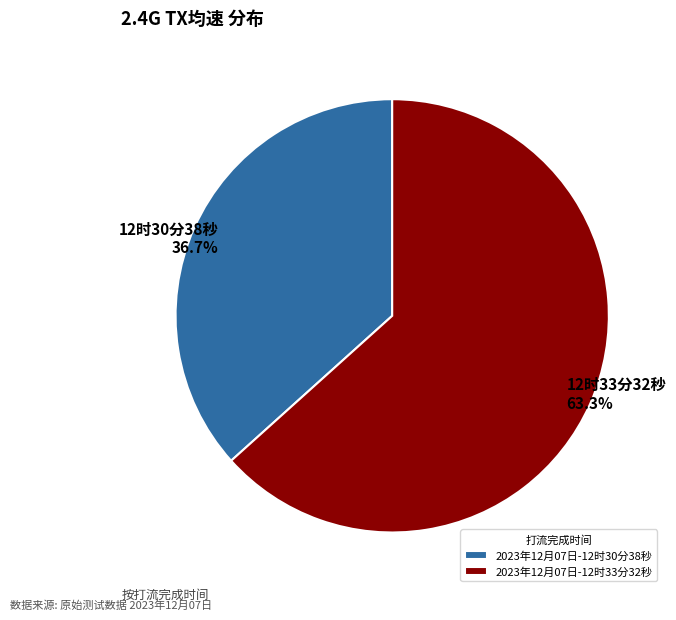

To the nearest percent, what percentage of the pie is 2023年12月07日-12时30分38秒?

37%